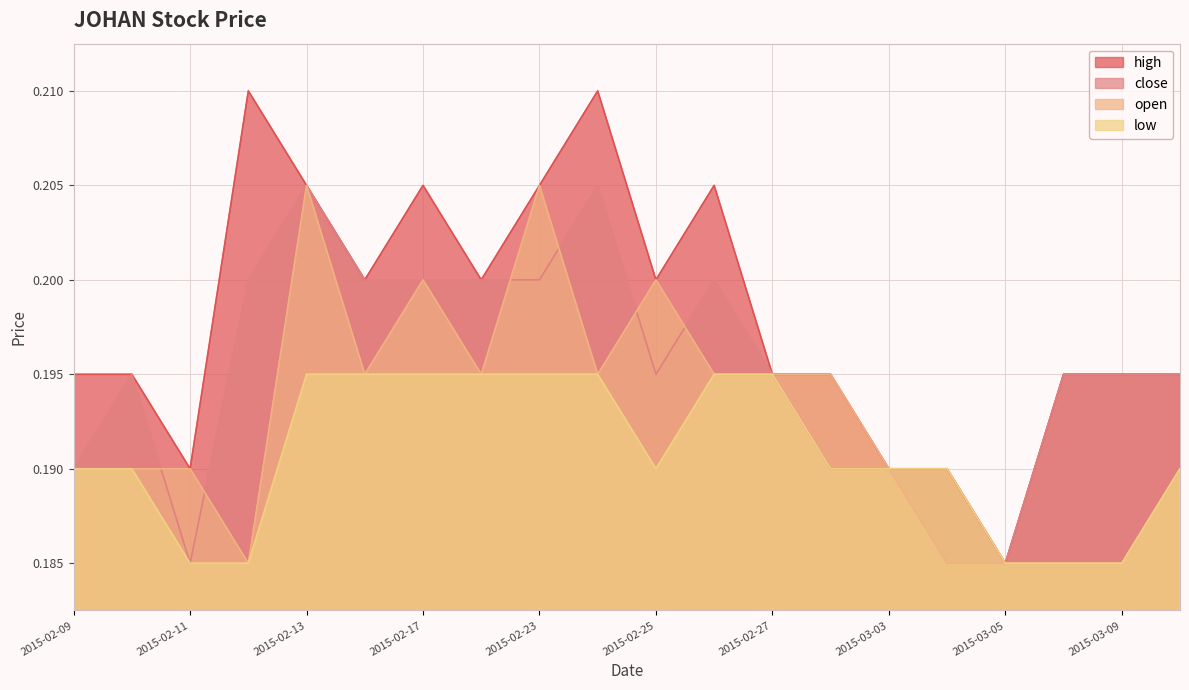

Rank the series by their maximum value, from lowest to highest.

low, close, open, high